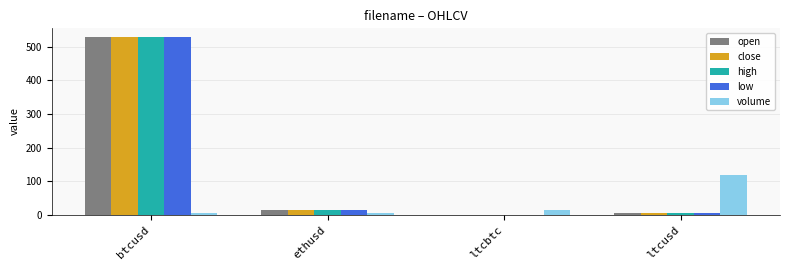

What is the sum of all low values?

547.4